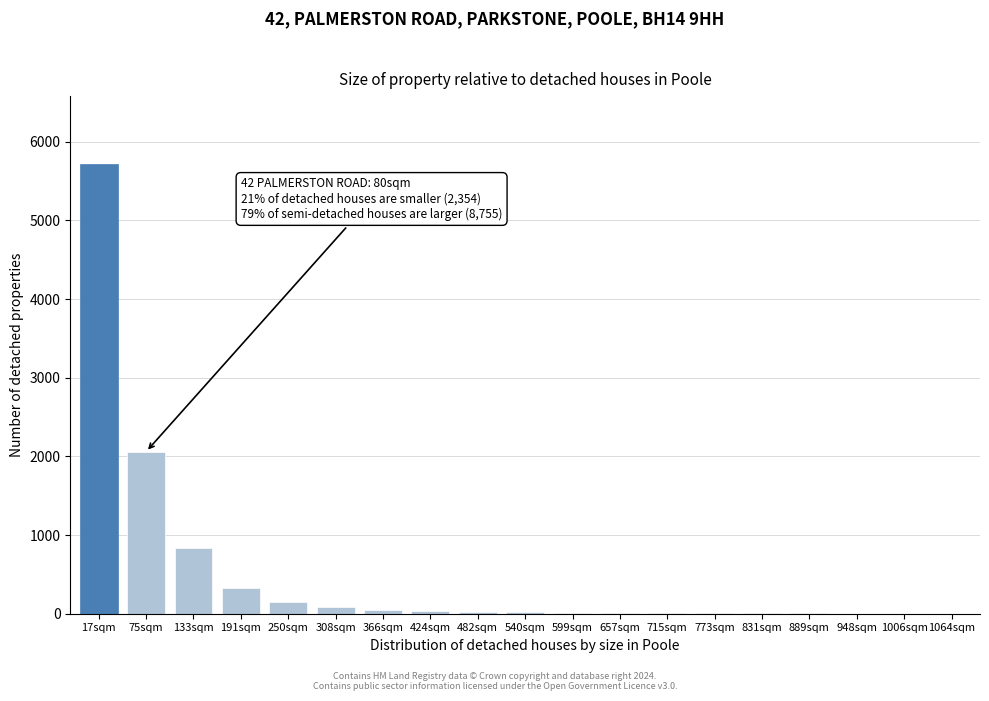

The chart shows a value of 7 at 715sqm. True or false?

True